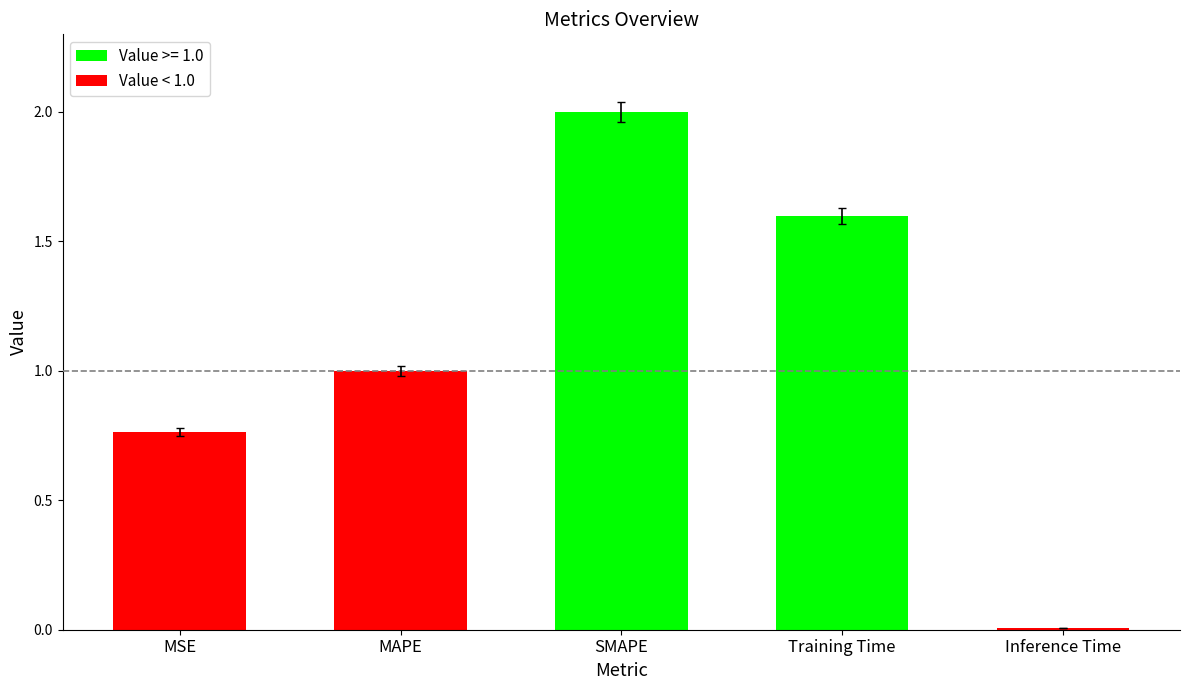

What position from the left is MSE?

1